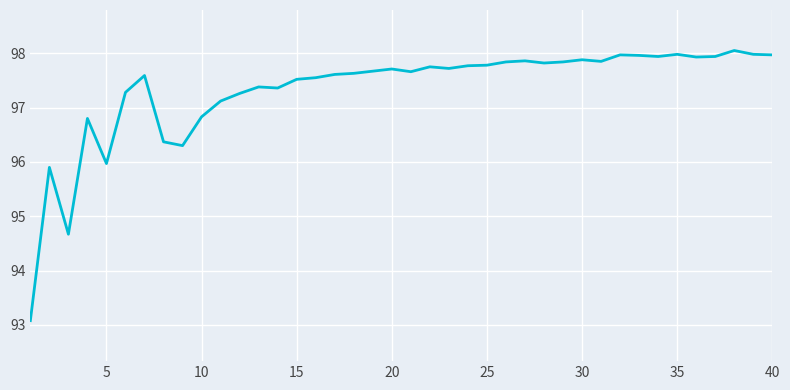

What is the difference between the maximum and minimum values?

5.0